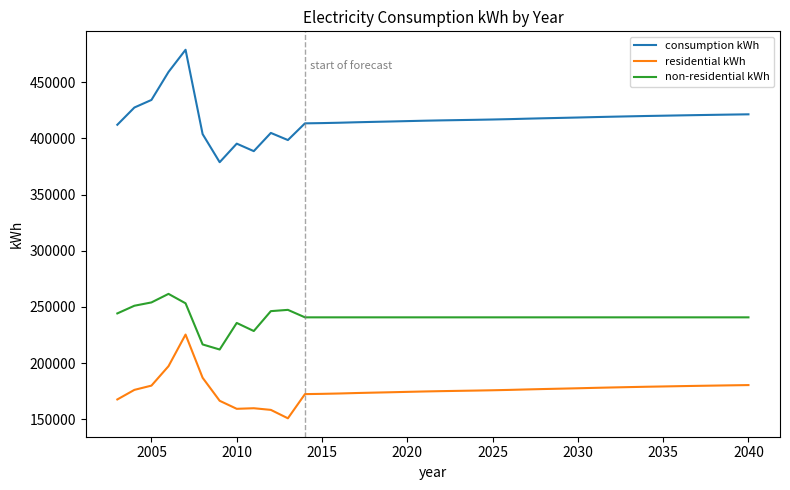

What is the difference between the maximum and second lowest values in the non-residential kWh series?

44965